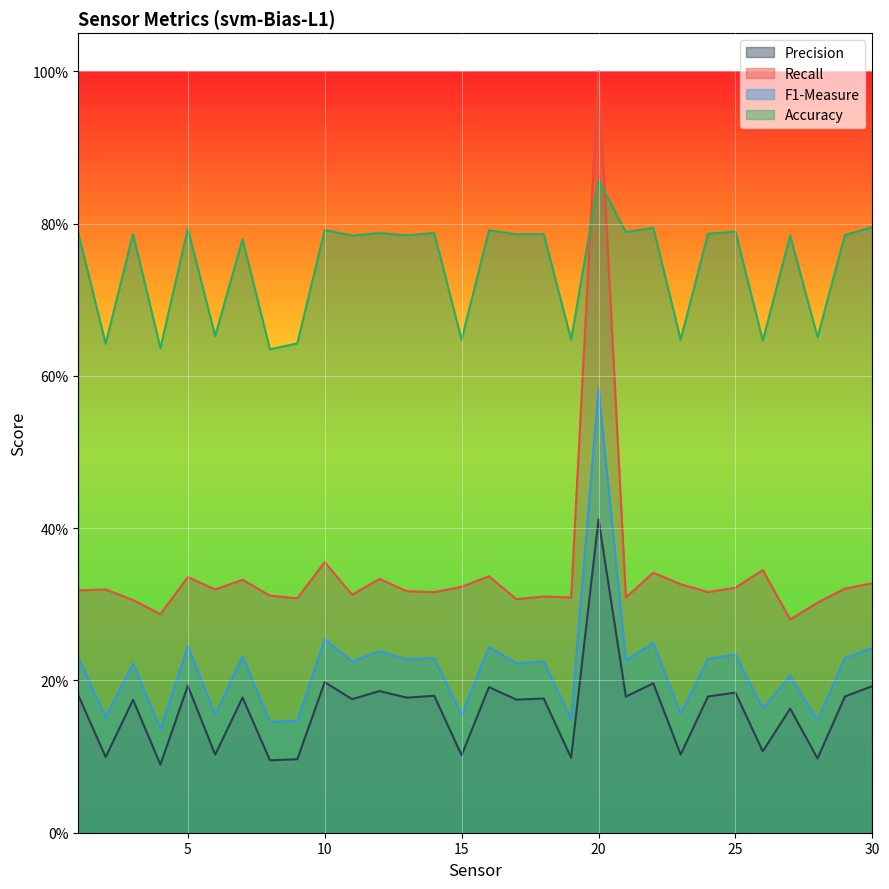

What is the value of the Recall point at the 10th from the left?

0.4